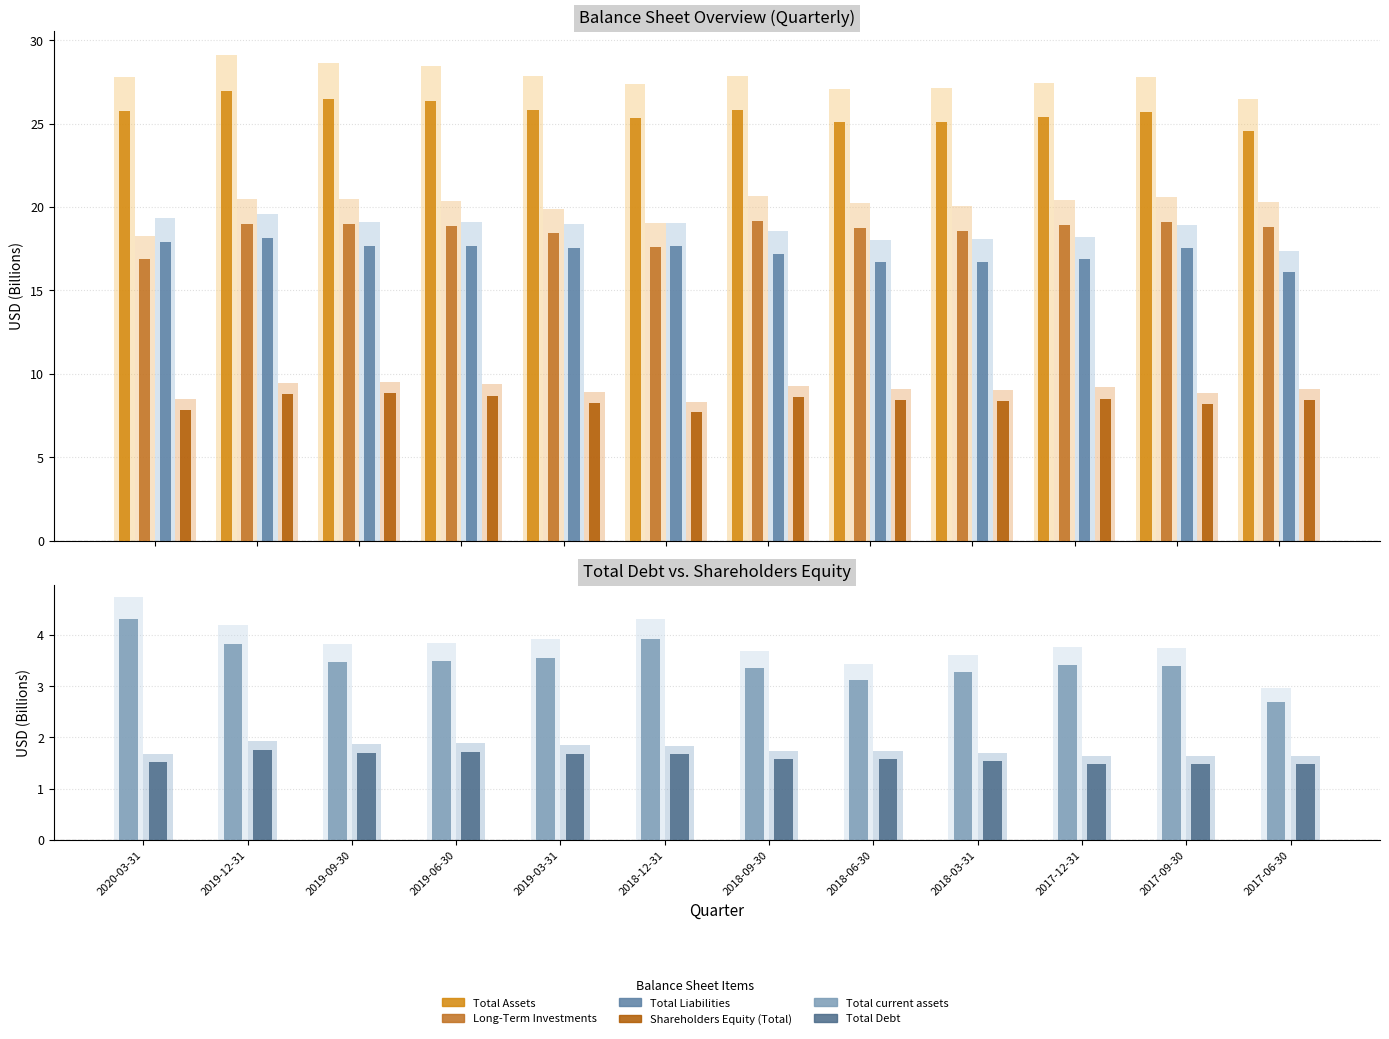

How many data points does each series have?

12